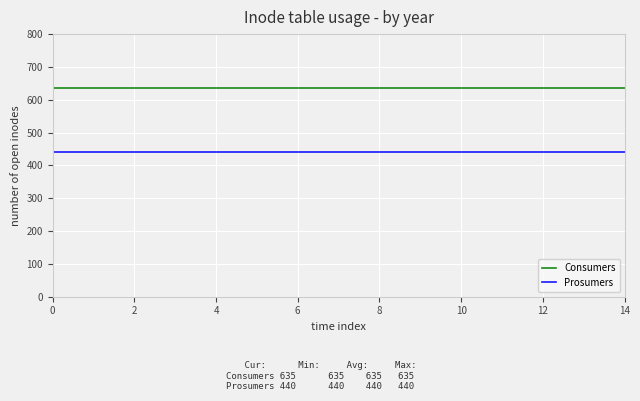

What is the average value of the Consumers series?

635